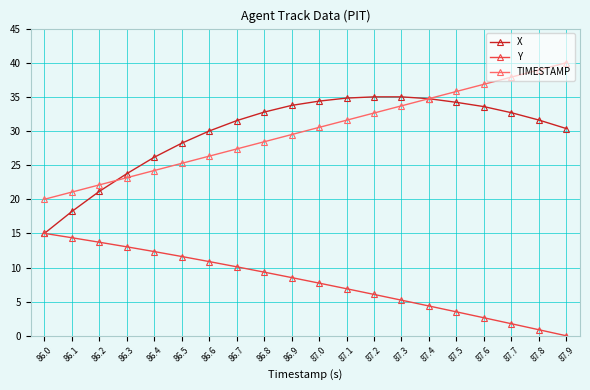

Is it true that TIMESTAMP equals 35.1 at 86.2?

False